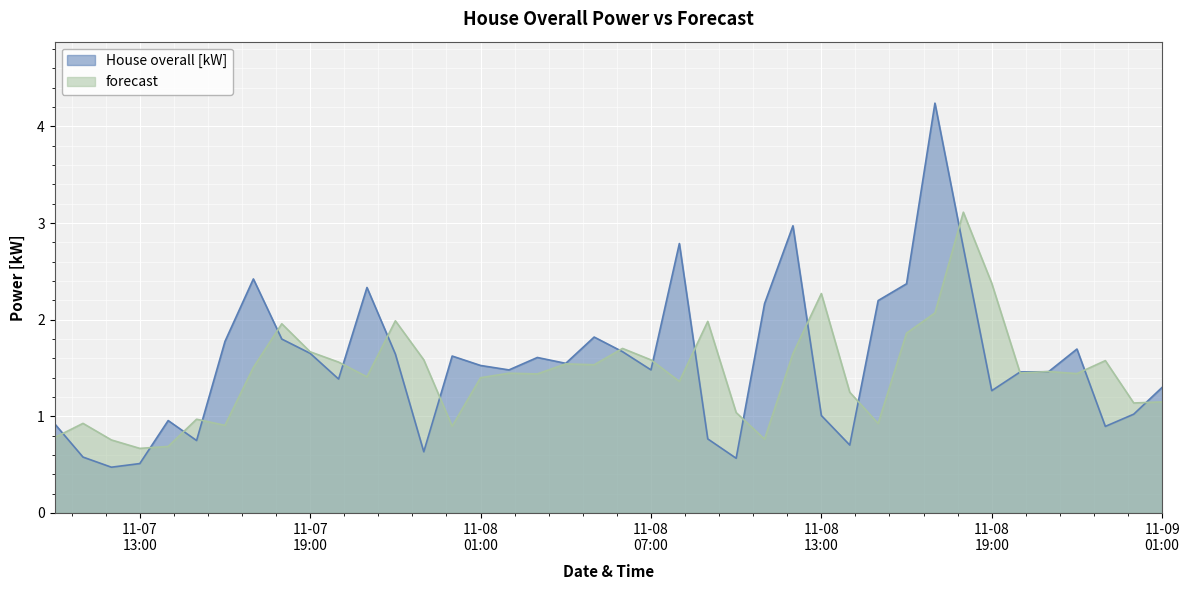

How many data points in forecast are above 1?

30